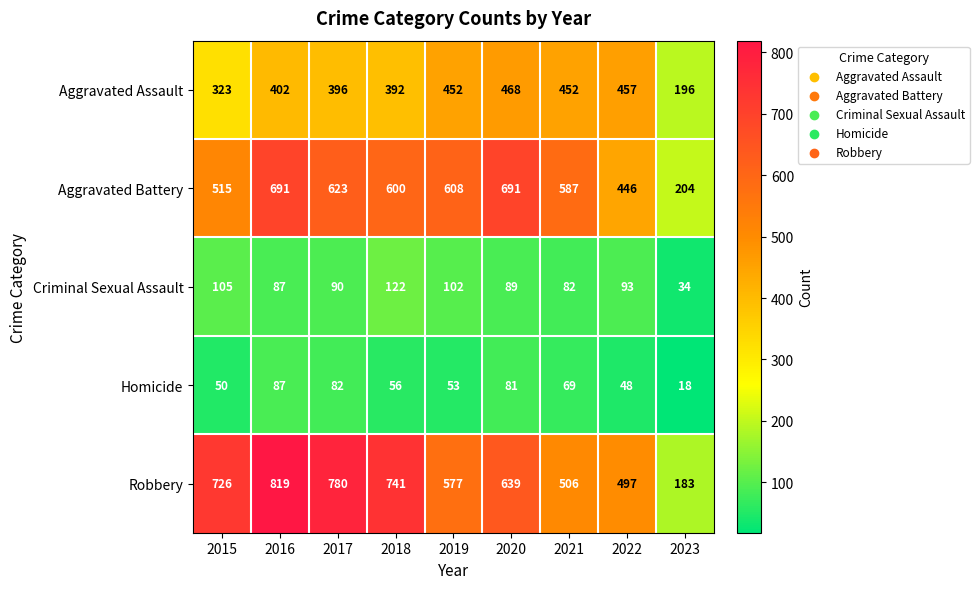

At which label does Homicide first exceed 56?

2016